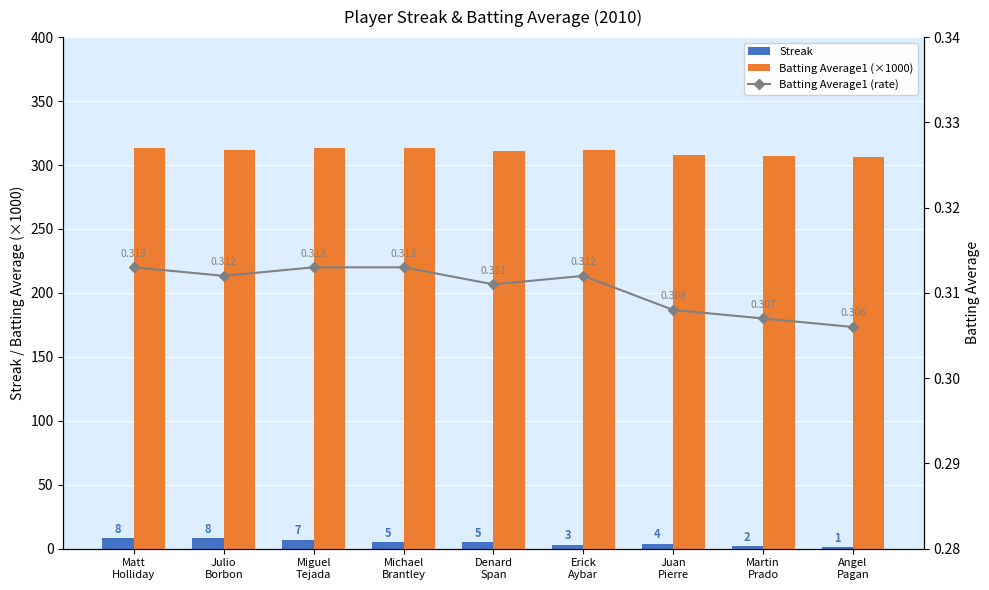

Reading left to right, list all the values displayed in this chart.

Streak: Matt
Holliday=8.0	Julio
Borbon=8.0	Miguel
Tejada=7.0	Michael
Brantley=5.0	Denard
Span=5.0	Erick
Aybar=3.0	Juan
Pierre=4.0	Martin
Prado=2.0	Angel
Pagan=1.0
Batting Average1 (×1000): Matt
Holliday=313.0	Julio
Borbon=312.0	Miguel
Tejada=313.0	Michael
Brantley=313.0	Denard
Span=311.0	Erick
Aybar=312.0	Juan
Pierre=308.0	Martin
Prado=307.0	Angel
Pagan=306.0
Batting Average1 (rate): Matt
Holliday=0.3	Julio
Borbon=0.3	Miguel
Tejada=0.3	Michael
Brantley=0.3	Denard
Span=0.3	Erick
Aybar=0.3	Juan
Pierre=0.3	Martin
Prado=0.3	Angel
Pagan=0.3